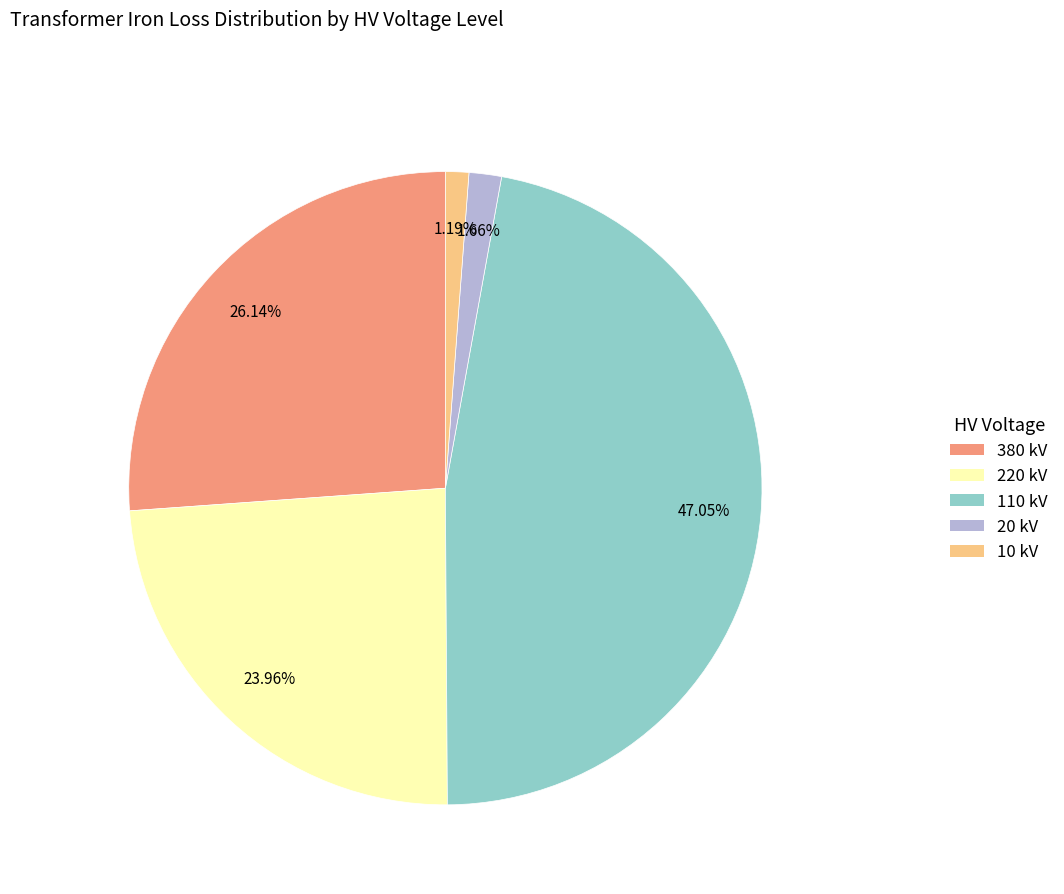

Does any single category account for the majority?

No